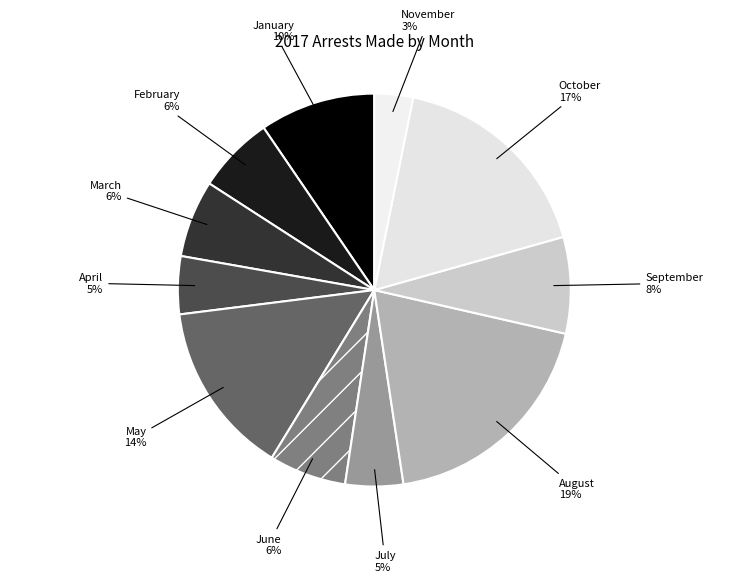

Is the sum of February and May greater than half?

No